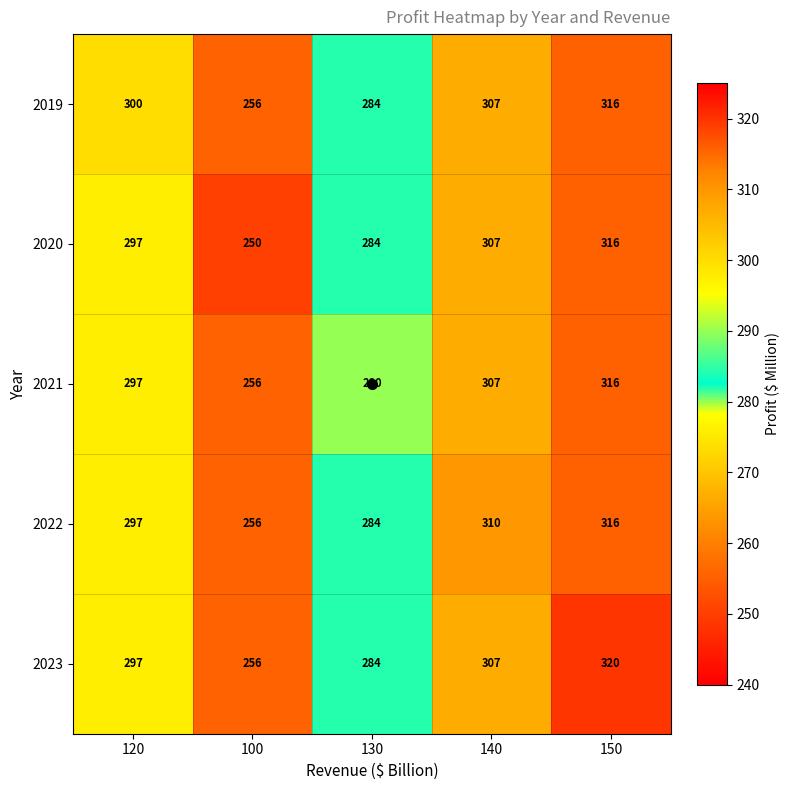

At how many categories does at least one series exceed 251?

5